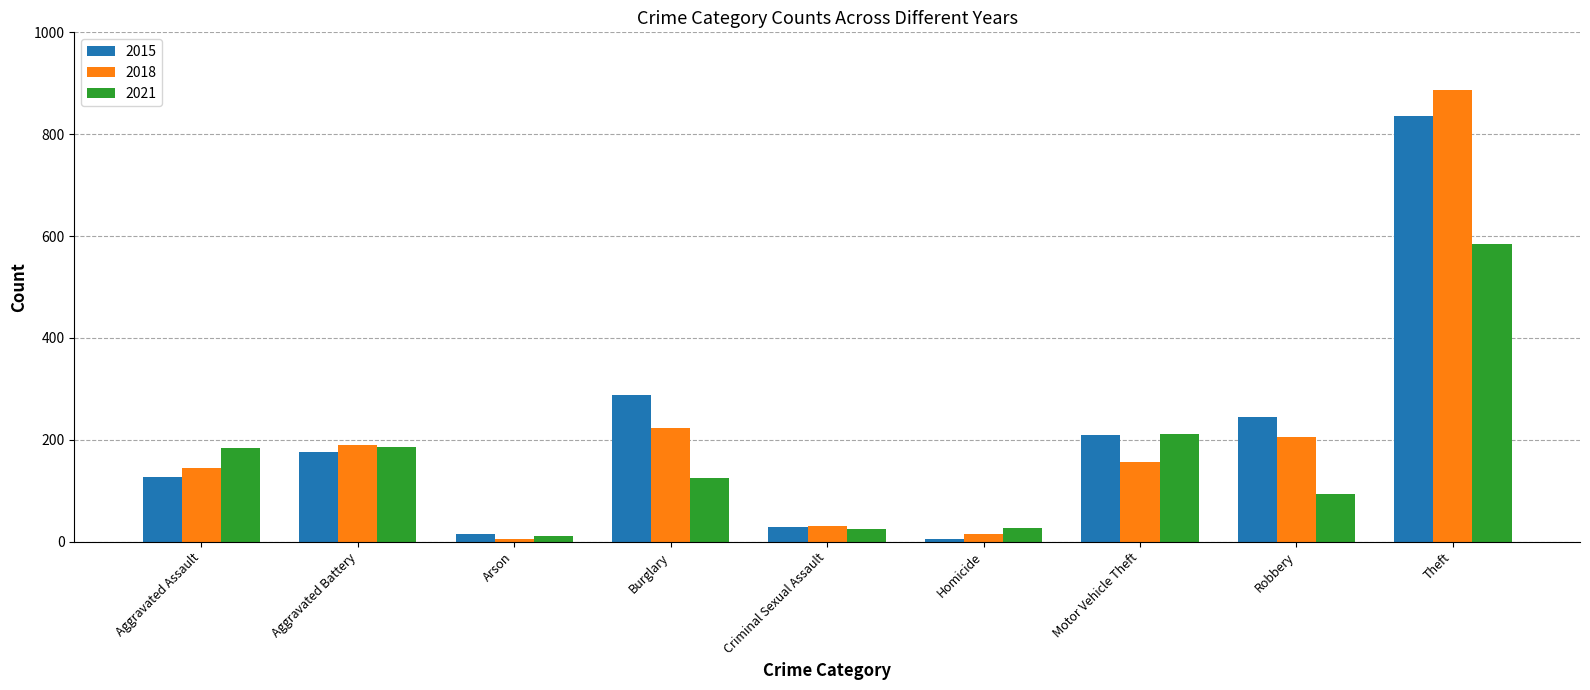

Rank the series by their maximum value, from lowest to highest.

2021, 2015, 2018